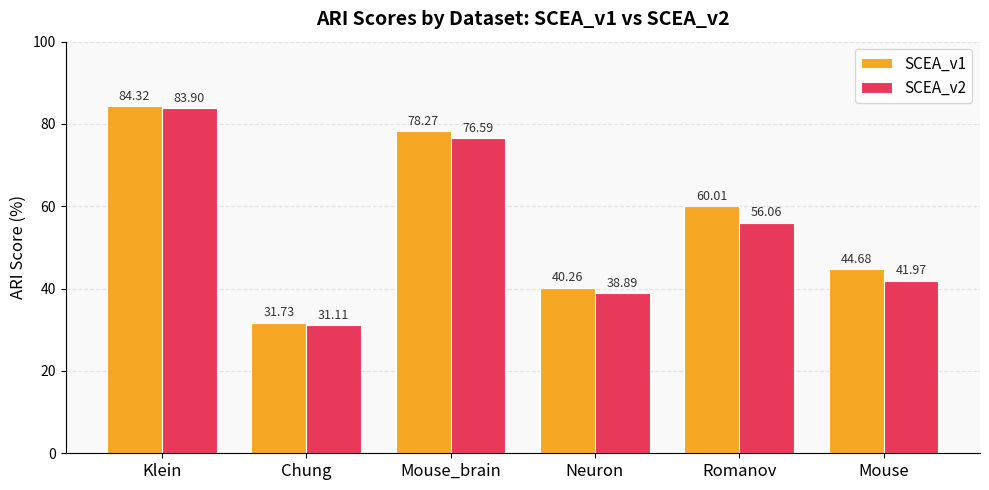

What is the average value of the SCEA_v2 series?

54.8